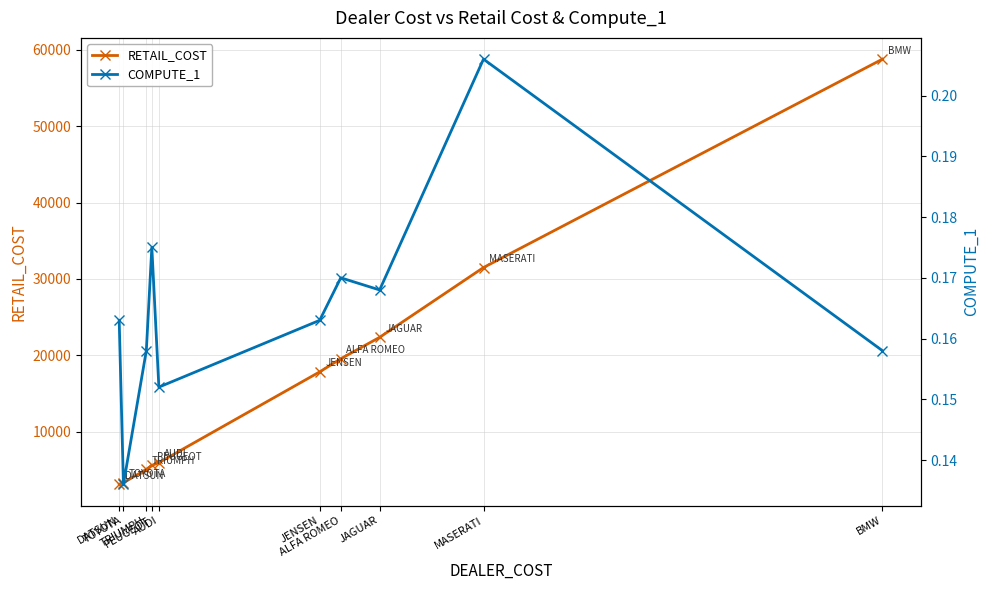

List the labels in order of COMPUTE_1 value, smallest first.

TOYOTA, AUDI, TRIUMPH, BMW, DATSUN, JENSEN, JAGUAR, ALFA ROMEO, PEUGEOT, MASERATI